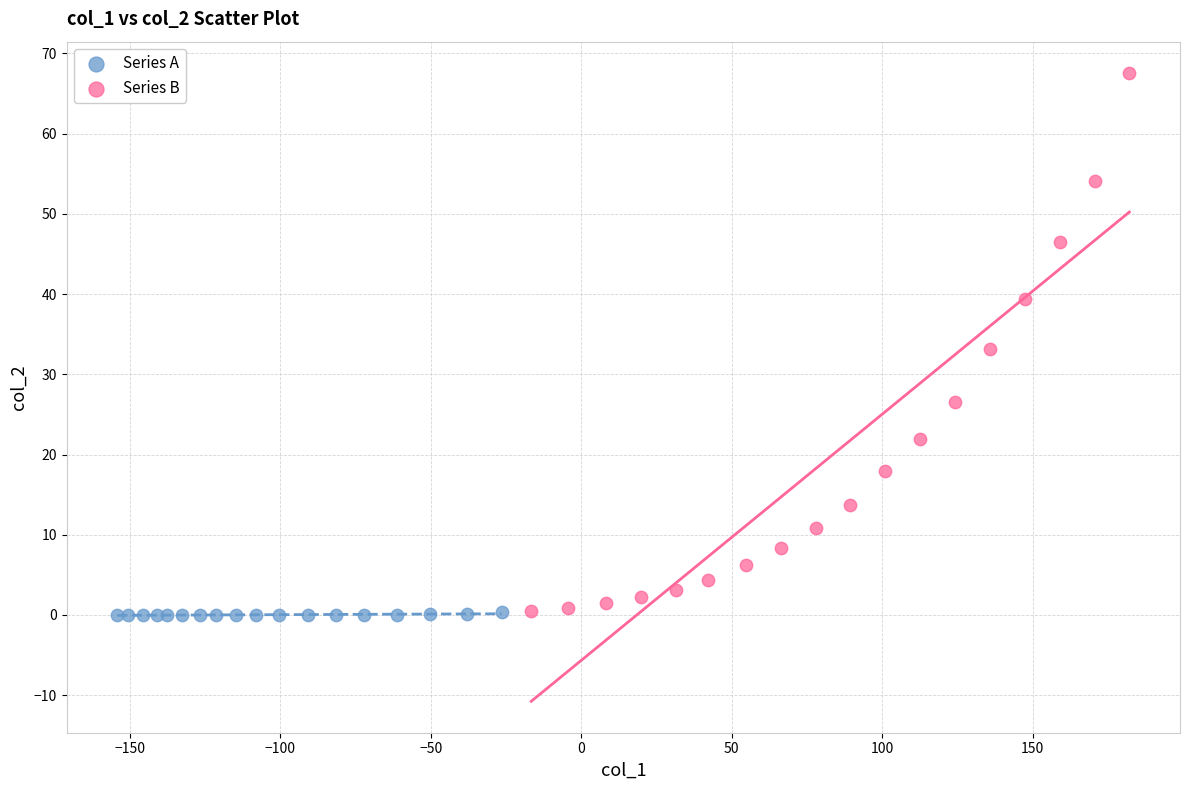

Which series reaches the maximum Y coordinate?

Series B